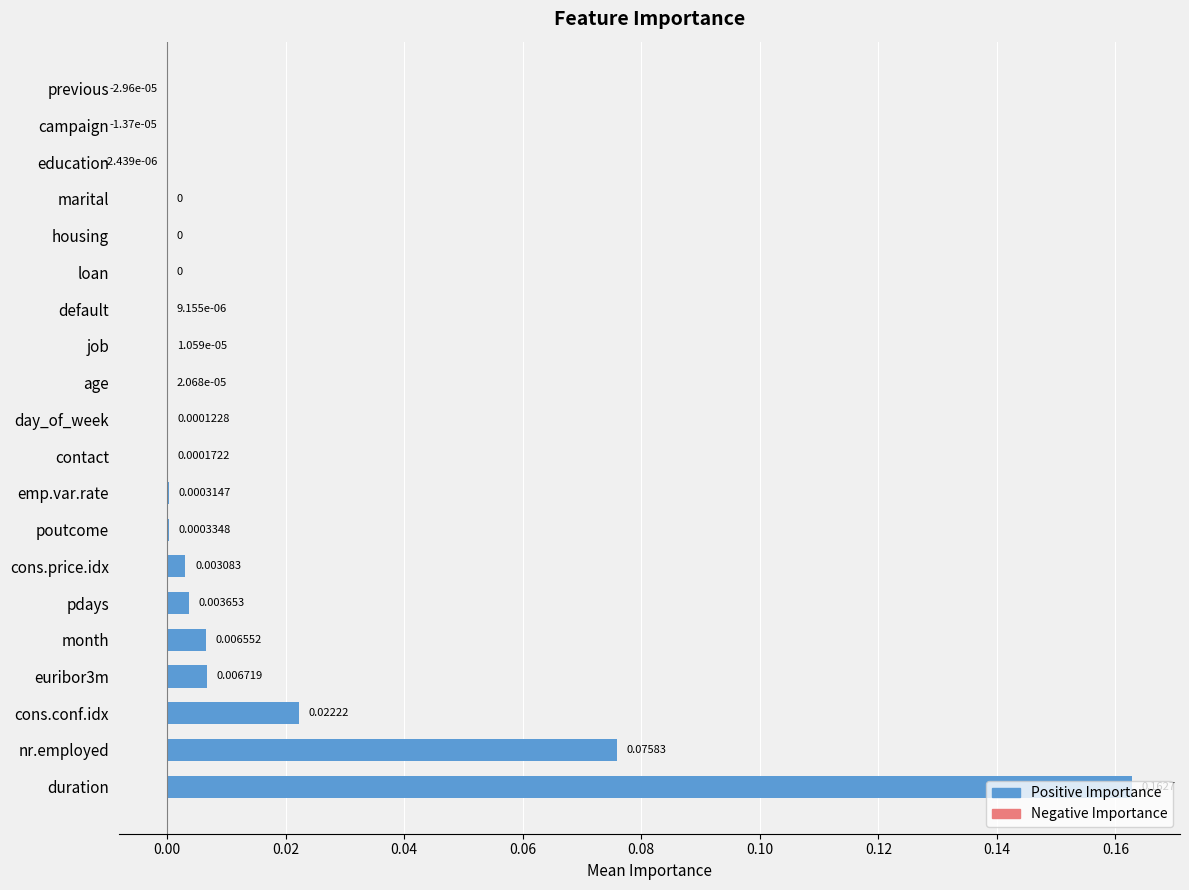

How many distinct data groups are displayed?

1